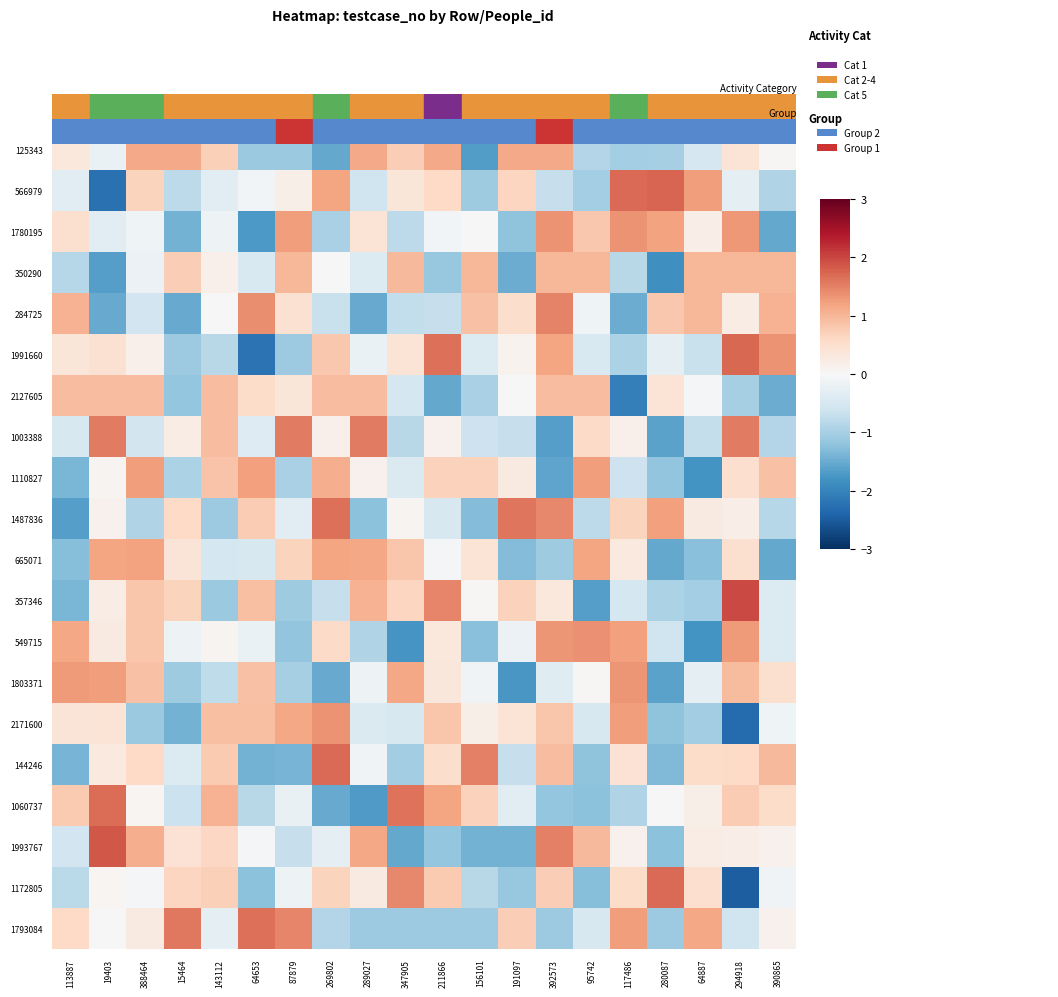

At which category is the sum across all series the highest?

294918